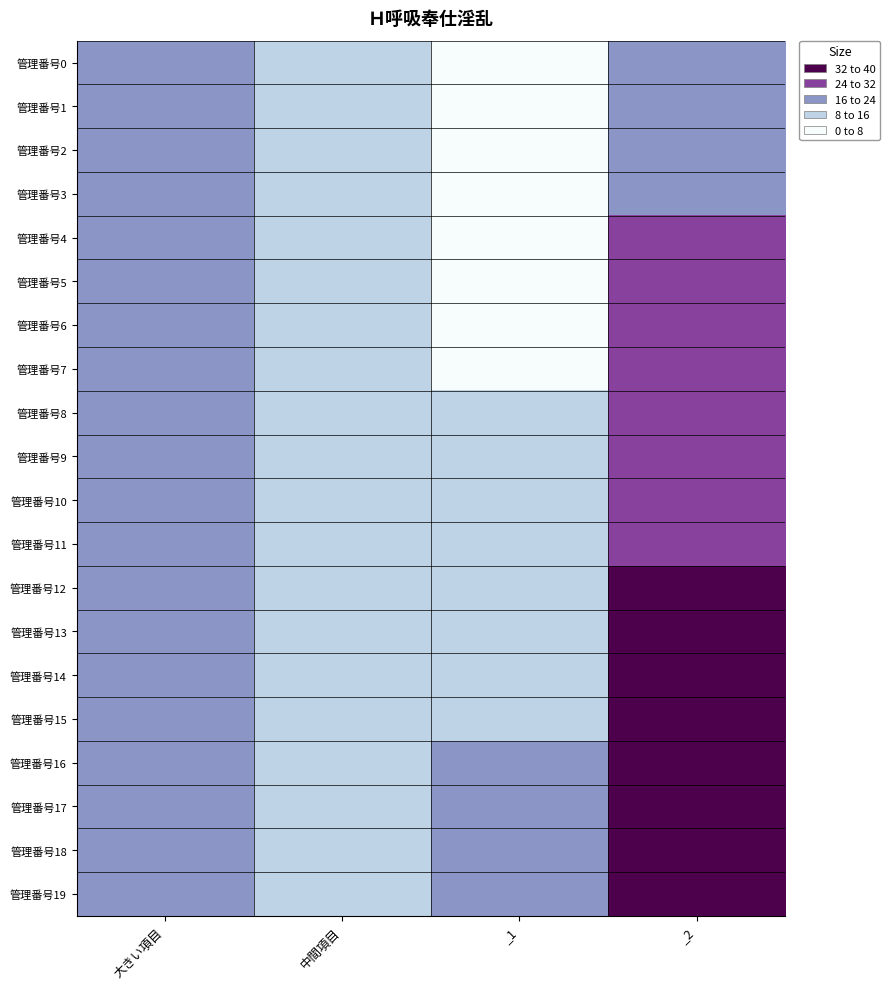

Reading left to right, list all the values displayed in this chart.

管理番号0: 大きい項目=19	中間項目=8	_1=0	_2=20
管理番号1: 大きい項目=19	中間項目=8	_1=1	_2=21
管理番号2: 大きい項目=19	中間項目=8	_1=2	_2=22
管理番号3: 大きい項目=19	中間項目=8	_1=3	_2=23
管理番号4: 大きい項目=19	中間項目=8	_1=4	_2=24
管理番号5: 大きい項目=19	中間項目=8	_1=5	_2=25
管理番号6: 大きい項目=19	中間項目=8	_1=6	_2=26
管理番号7: 大きい項目=19	中間項目=8	_1=7	_2=27
管理番号8: 大きい項目=19	中間項目=8	_1=8	_2=28
管理番号9: 大きい項目=19	中間項目=8	_1=9	_2=29
管理番号10: 大きい項目=19	中間項目=8	_1=10	_2=30
管理番号11: 大きい項目=19	中間項目=8	_1=11	_2=31
管理番号12: 大きい項目=19	中間項目=8	_1=12	_2=32
管理番号13: 大きい項目=19	中間項目=8	_1=13	_2=33
管理番号14: 大きい項目=19	中間項目=8	_1=14	_2=34
管理番号15: 大きい項目=19	中間項目=8	_1=15	_2=35
管理番号16: 大きい項目=19	中間項目=8	_1=16	_2=36
管理番号17: 大きい項目=19	中間項目=8	_1=17	_2=37
管理番号18: 大きい項目=19	中間項目=8	_1=18	_2=38
管理番号19: 大きい項目=19	中間項目=8	_1=19	_2=39